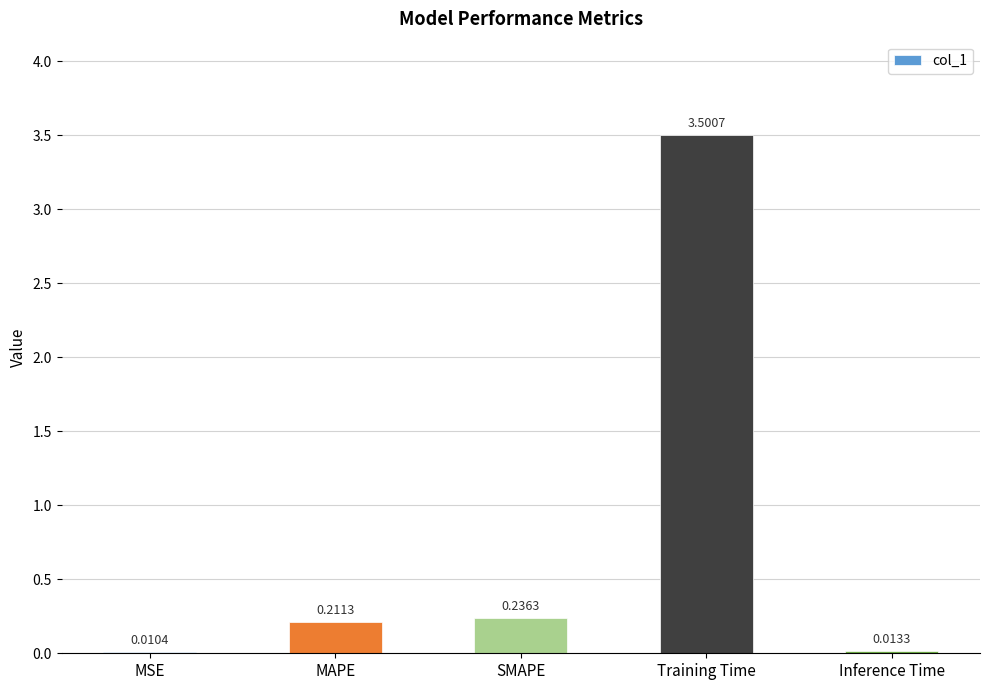

What is the sum of all values?

4.0